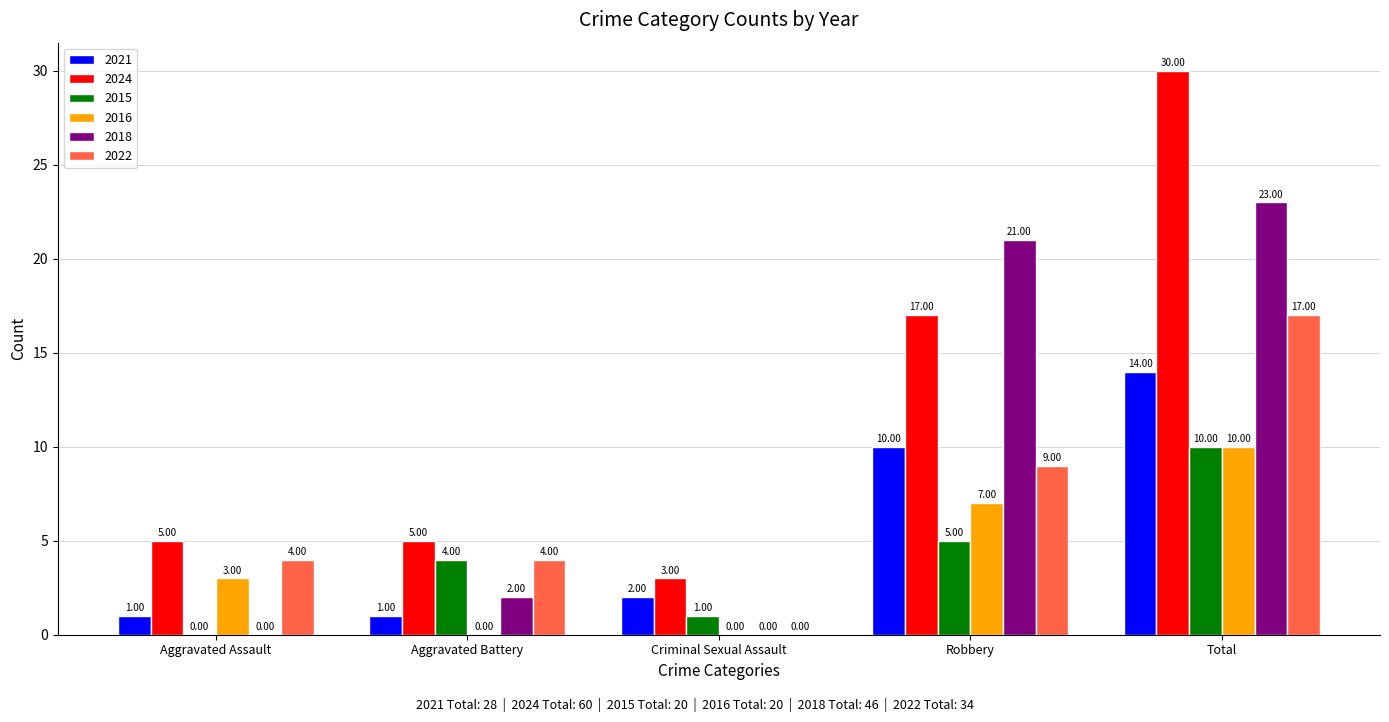

Which series has the largest total across all categories?

2024